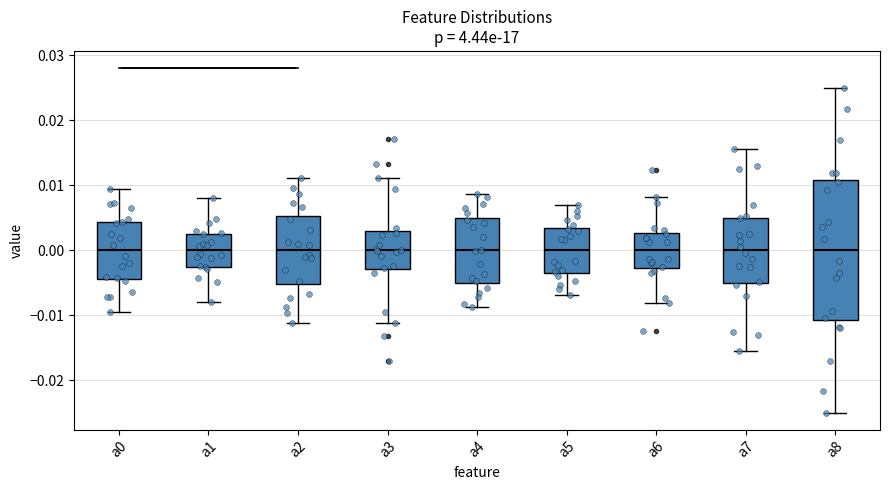

Reading left to right, transcribe this box plot: for each box, give where its median line is, the range the box spans, and where its two whiskers end, as read against the y-axis. The values are not printed on the chart, so give them approximately, as read against the axis.

a0: median 0.000, box -0.004 to 0.004, whiskers -0.009 to 0.009
a1: median 0.000, box -0.003 to 0.003, whiskers -0.008 to 0.008
a2: median 0.000, box -0.005 to 0.005, whiskers -0.011 to 0.011
a3: median 0.000, box -0.003 to 0.003, whiskers -0.011 to 0.011
a4: median 0.000, box -0.005 to 0.005, whiskers -0.009 to 0.009
a5: median 0.000, box -0.003 to 0.003, whiskers -0.007 to 0.007
a6: median 0.000, box -0.003 to 0.003, whiskers -0.008 to 0.008
a7: median 0.000, box -0.005 to 0.005, whiskers -0.016 to 0.016
a8: median 0.000, box -0.011 to 0.011, whiskers -0.025 to 0.025